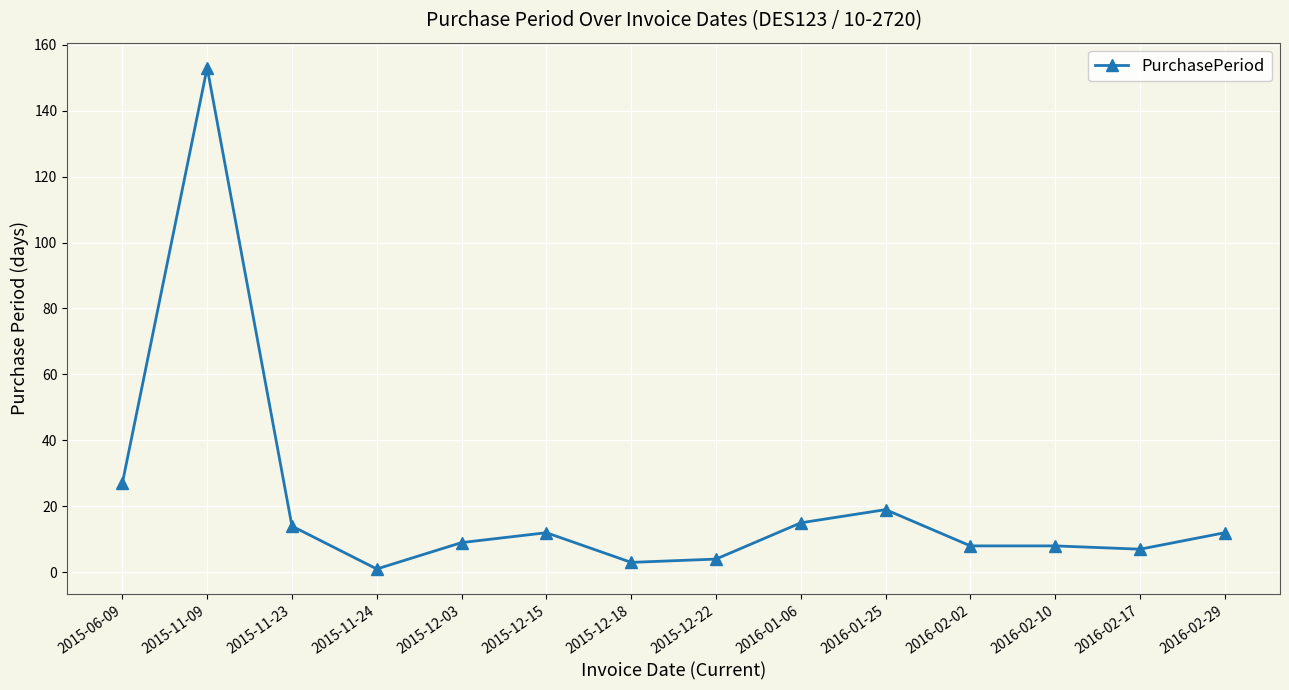

True or false: the data shows 19 at 2016-01-25.

True